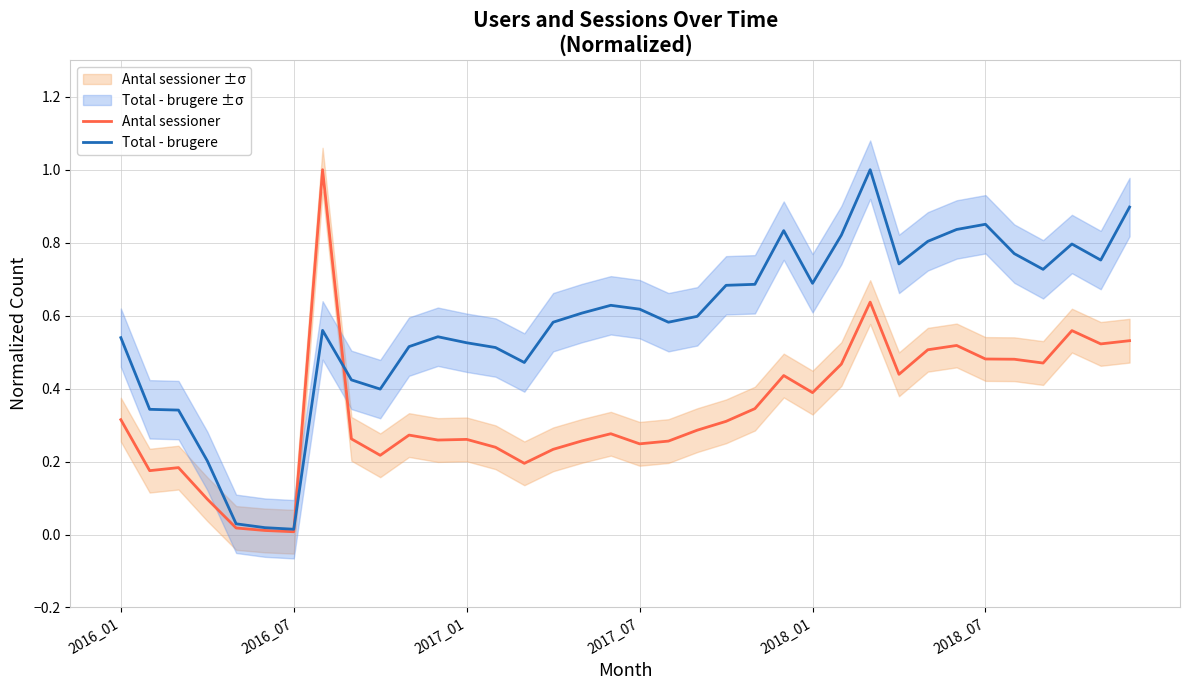

Reading right to left, extract all data points from this chart.

Antal sessioner: 0.5	0.5	0.6	0.5	0.5	0.5	0.5	0.5	0.4	0.6	0.5	0.4	0.4	0.3	0.3	0.3	0.3	0.2	0.3	0.3	0.2	0.2	0.2	0.3	0.3	0.3	0.2	0.3	1.0	0.0	0.0	0.0	0.1	0.2	0.2	0.3
Total - brugere: 0.9	0.8	0.8	0.7	0.8	0.9	0.8	0.8	0.7	1.0	0.8	0.7	0.8	0.7	0.7	0.6	0.6	0.6	0.6	0.6	0.6	0.5	0.5	0.5	0.5	0.5	0.4	0.4	0.6	0.0	0.0	0.0	0.2	0.3	0.3	0.5